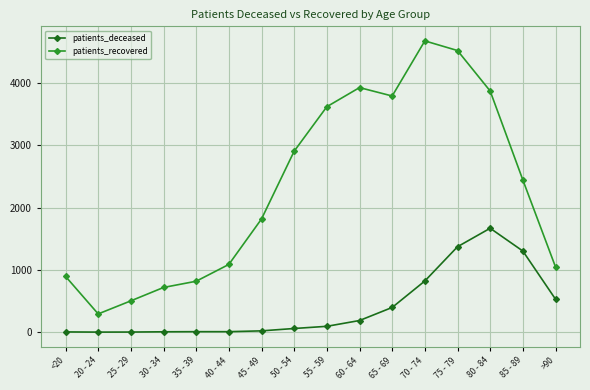

At how many categories does at least one series exceed 3044?

6